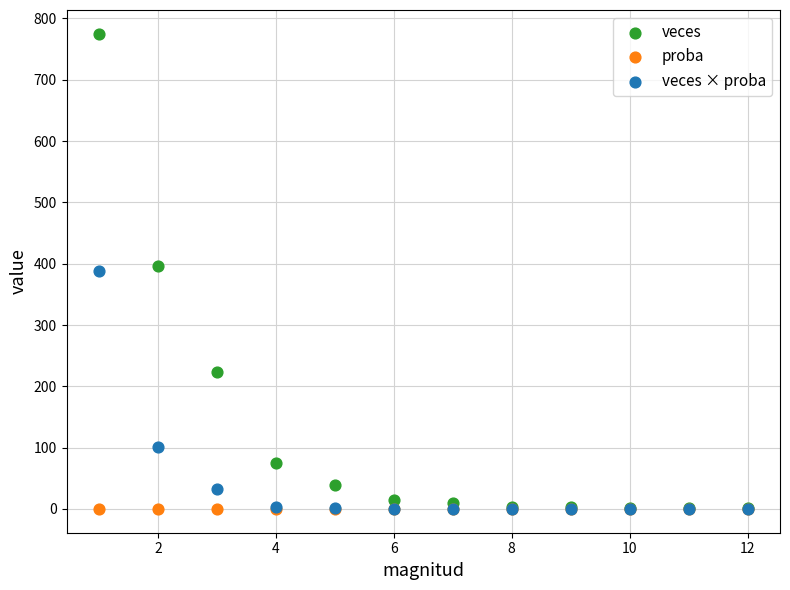

In the veces × proba series, what Y value is closest to 194?

101.5